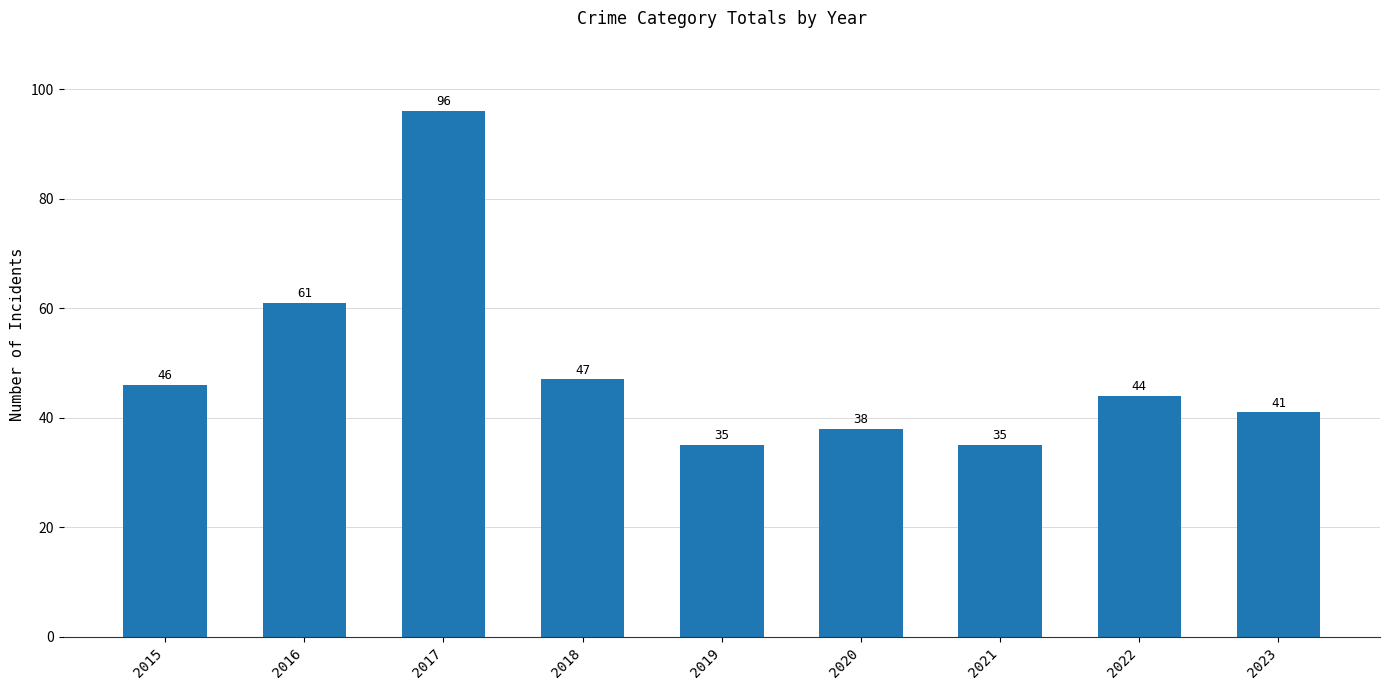

Which has a higher value, 2017 or 2016?

2017